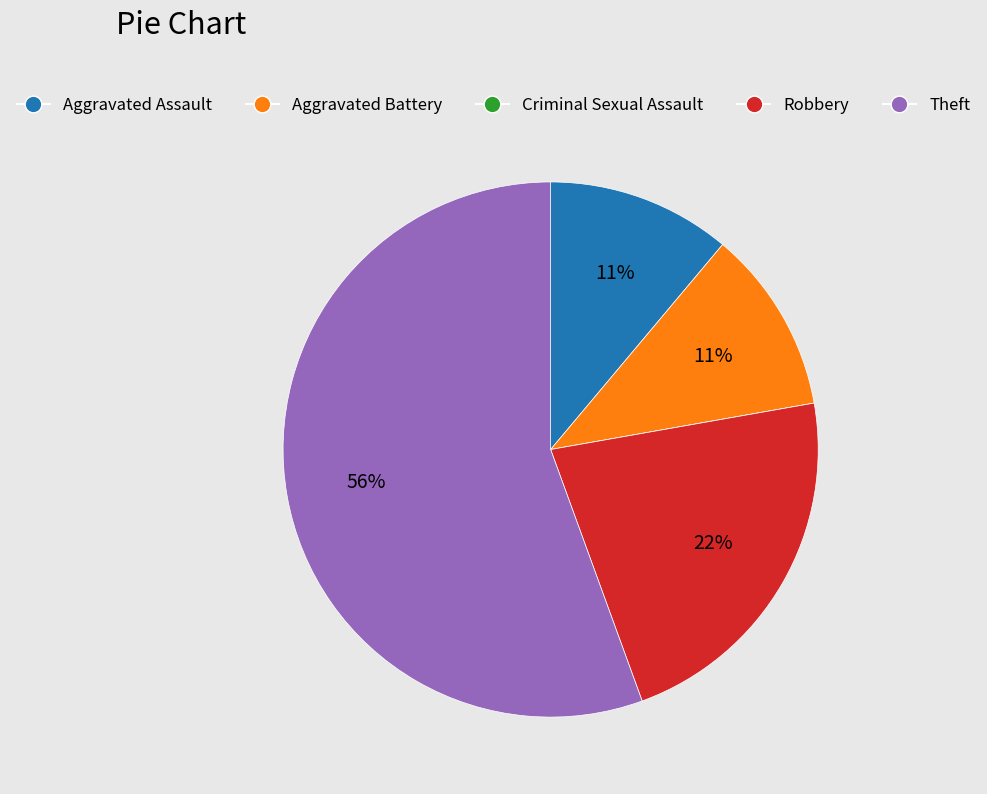

Combined, do Robbery and Aggravated Battery account for over 50%?

No